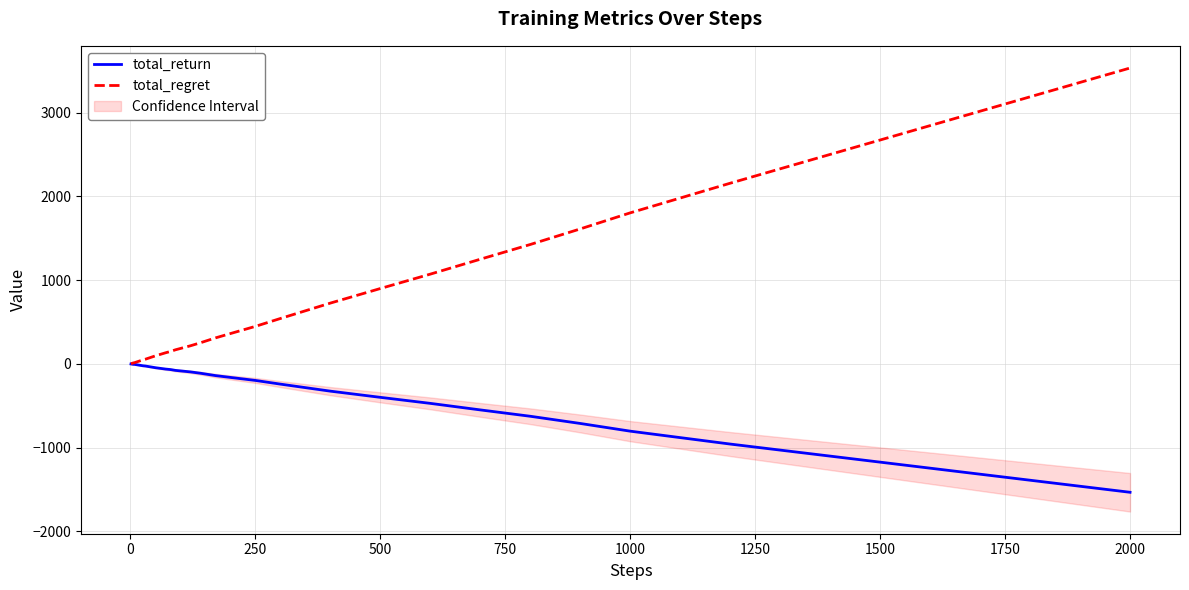

Reading left to right, transcribe all the data shown in this chart.

total_return: -1	-2	-3	-4	-5	-6	-5	-6	-7	-8	-10	-12	-15	-18	-23	-26	-36	-46	-54	-62	-68	-78	-84	-96	-112	-140	-162	-198	-242	-326	-400	-472	-550	-626	-712	-804	-958	-1102	-1318	-1534
total_regret: 2	4	6	8	10	12	12	14	16	18	22	26	32	38	48	56	76	96	114	132	148	168	184	216	252	310	362	448	542	726	900	1072	1250	1426	1612	1804	2158	2502	3018	3534